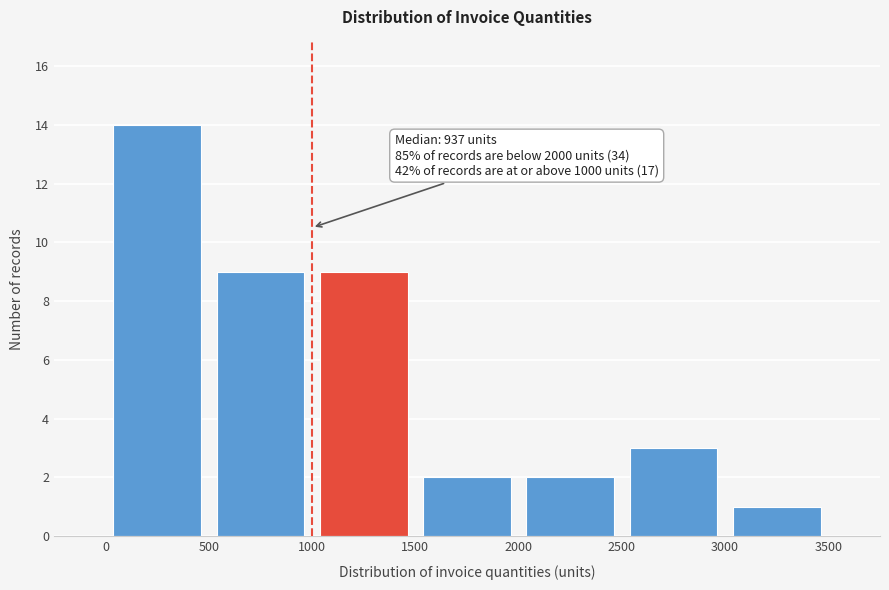

Which range on the x-axis has the tallest bar?

0 to 500